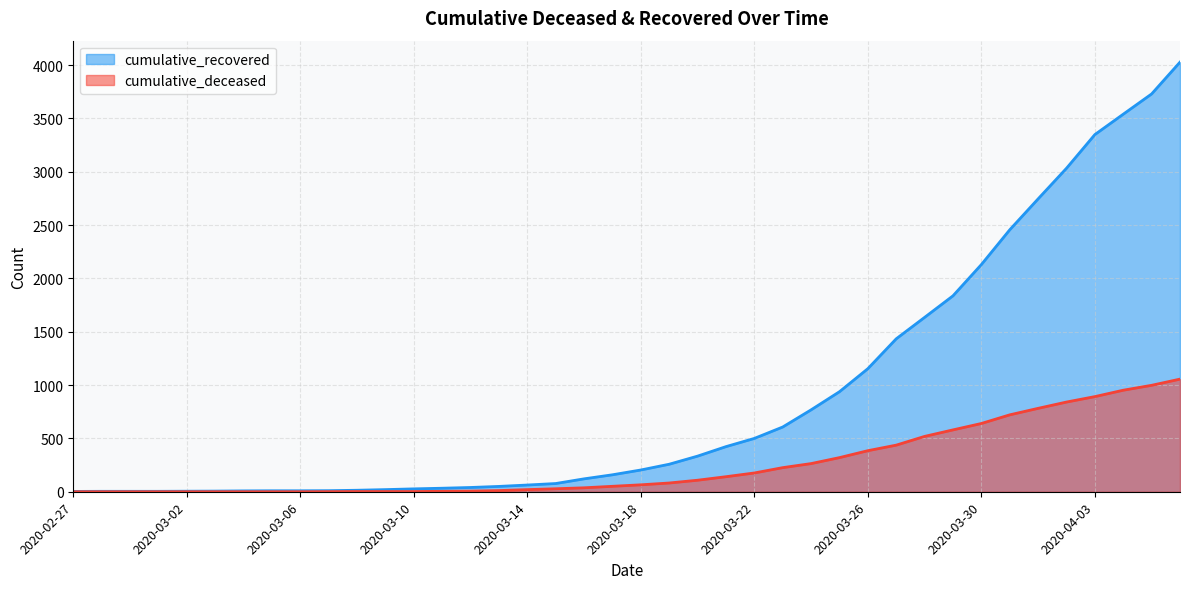

At which label does cumulative_deceased reach its peak?

2020-04-06